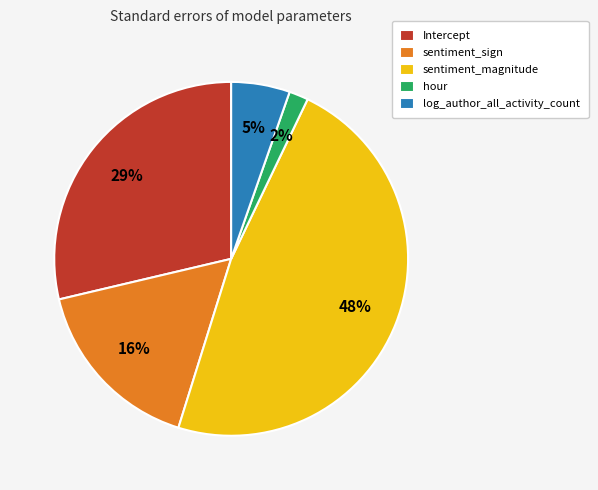

Which category has the biggest portion of the pie?

sentiment_magnitude